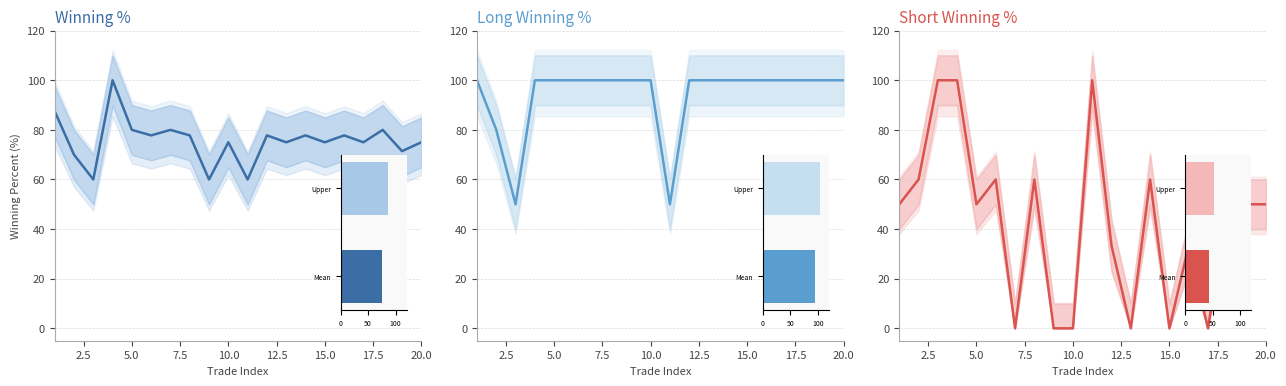

Reading left to right, extract all data points from this chart.

winning percent: 87.5	70.0	60.0	100.0	80.0	77.8	80.0	77.8	60.0	75.0	60.0	77.8	75.0	77.8	75.0	77.8	75.0	80.0	71.4	75.0
long winning percent: 100.0	80.0	50.0	100.0	100.0	100.0	100.0	100.0	100.0	100.0	50.0	100.0	100.0	100.0	100.0	100.0	100.0	100.0	100.0	100.0
short winning percent: 50.0	60.0	100.0	100.0	50.0	60.0	0.0	60.0	0.0	0.0	100.0	33.3	0.0	60.0	0.0	33.3	0.0	50.0	50.0	50.0